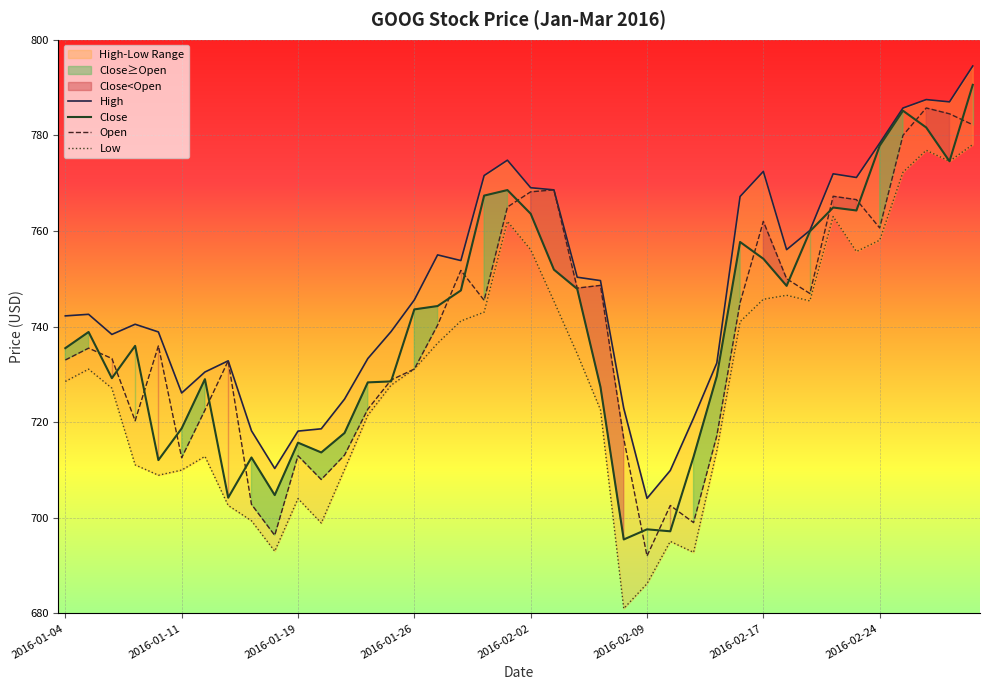

Is it true that Close equals 777.8 at 2016-02-24?

True